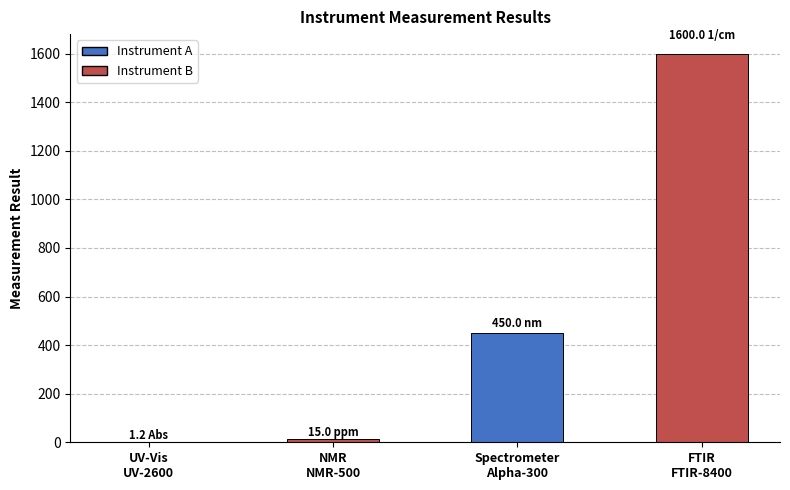

Reading right to left, what are all the values shown in this chart?

FTIR
FTIR-8400=1600.0	Spectrometer
Alpha-300=450.0	NMR
NMR-500=15.0	UV-Vis
UV-2600=1.2